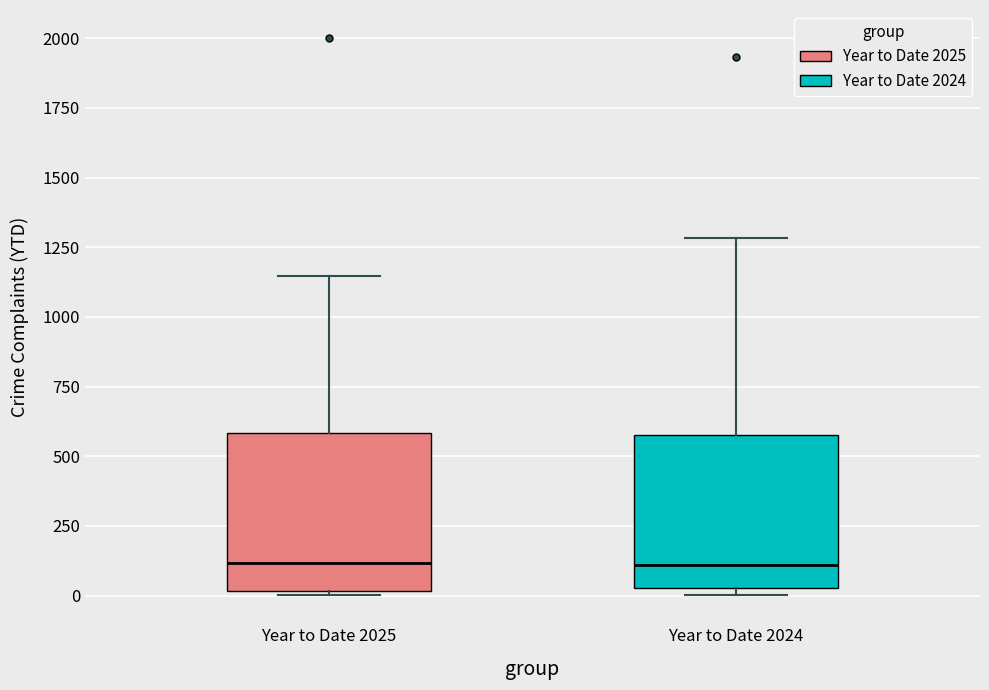

Where is the upper edge of the box for Year to Date 2024 on the y-axis? The values are not printed on the chart, so give them approximately, as read against the axis.

600